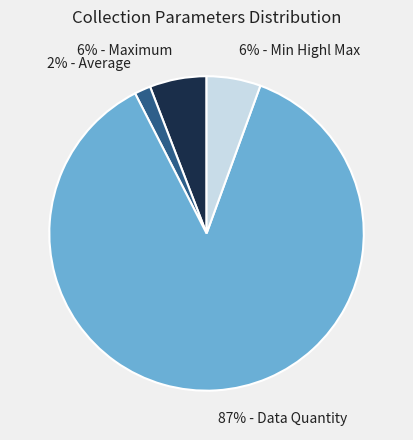

To the nearest percent, what is the difference between the 6% - Min Highl Max and 2% - Average slice percentages?

4%